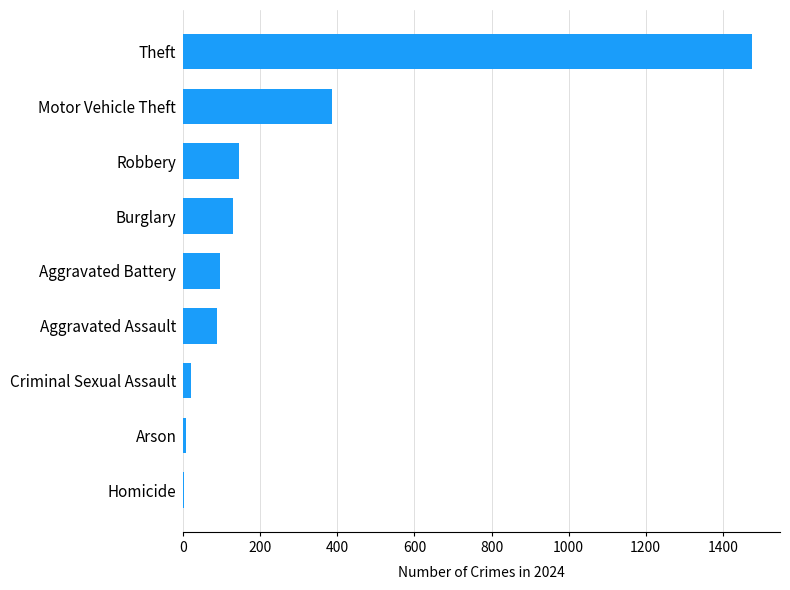

What is the maximum value shown in the chart?

1475